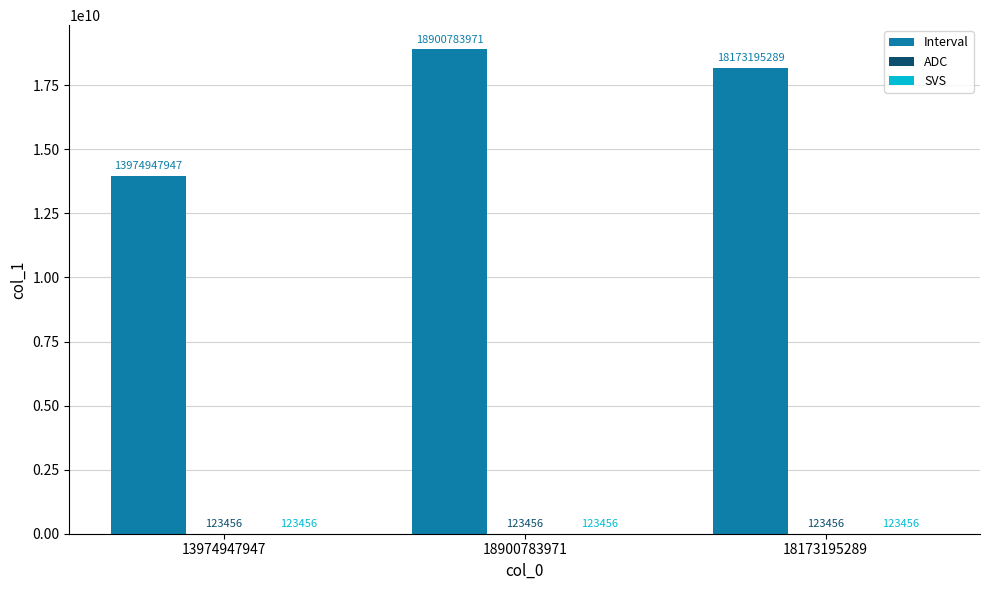

Between 18900783971 and 18173195289, which series saw the biggest shift?

Interval